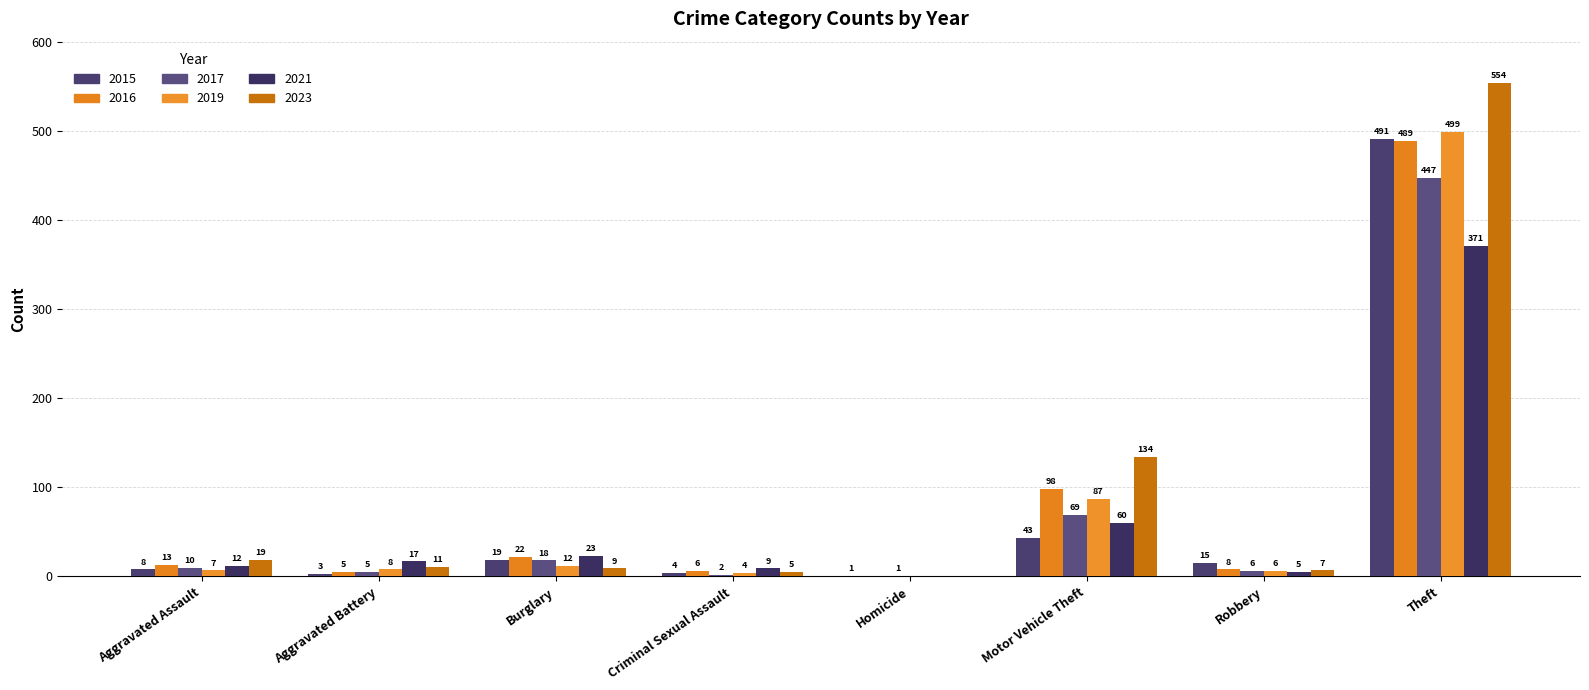

Count the number of categories in the chart.

8